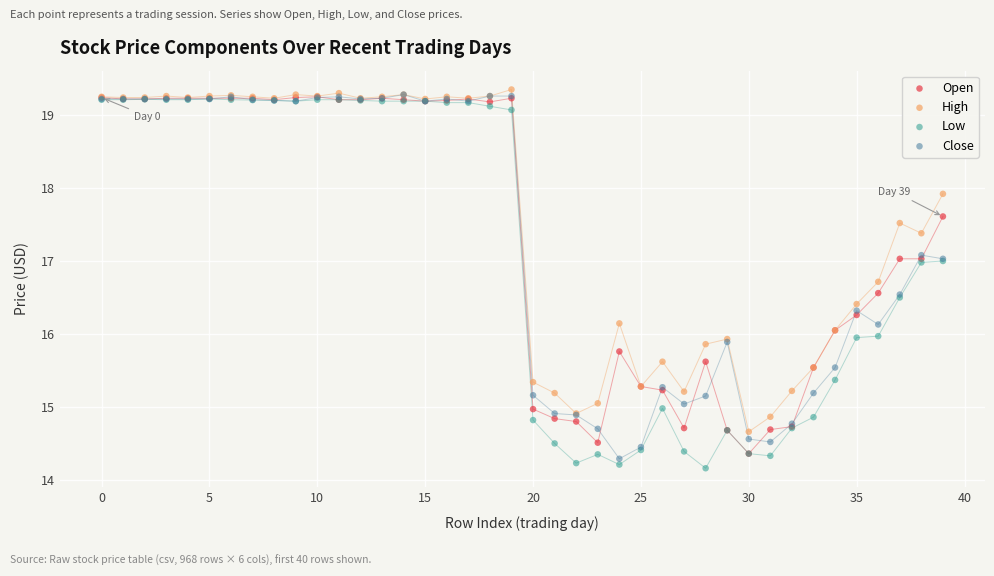

What are all the series names shown in the legend?

Open, High, Low, Close